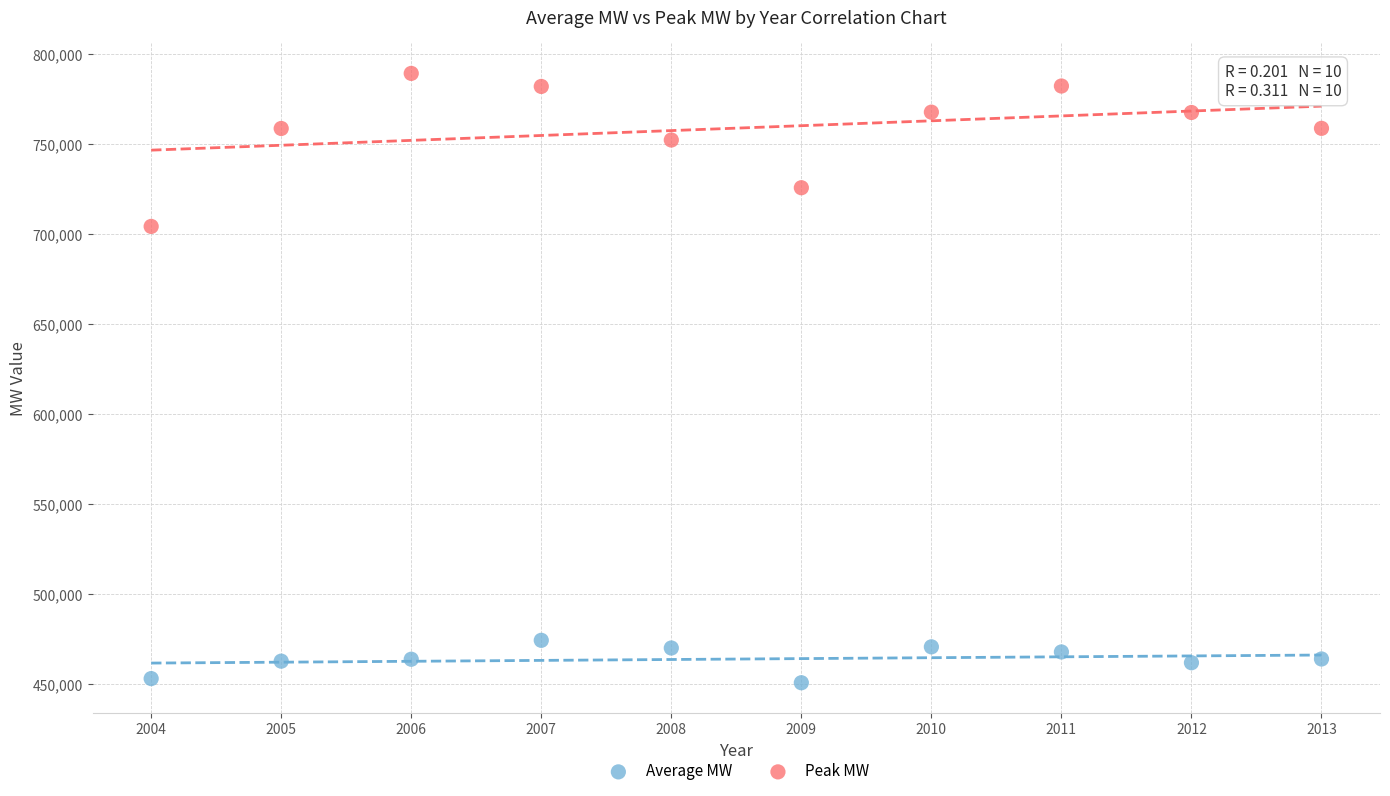

In the Peak MW series, what Y value is closest to 746967?

752470.0